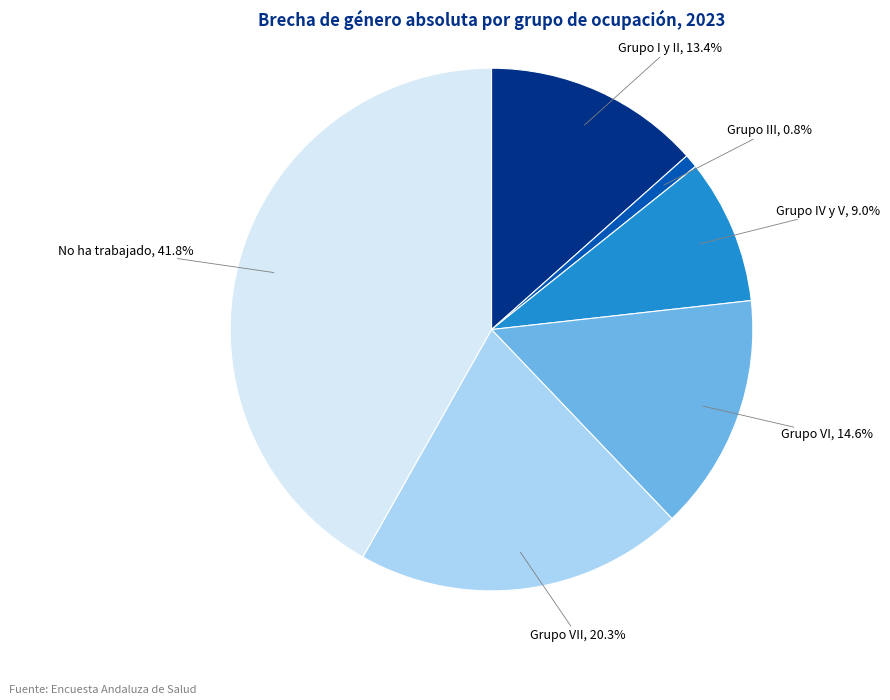

Is there a majority slice in this chart?

No